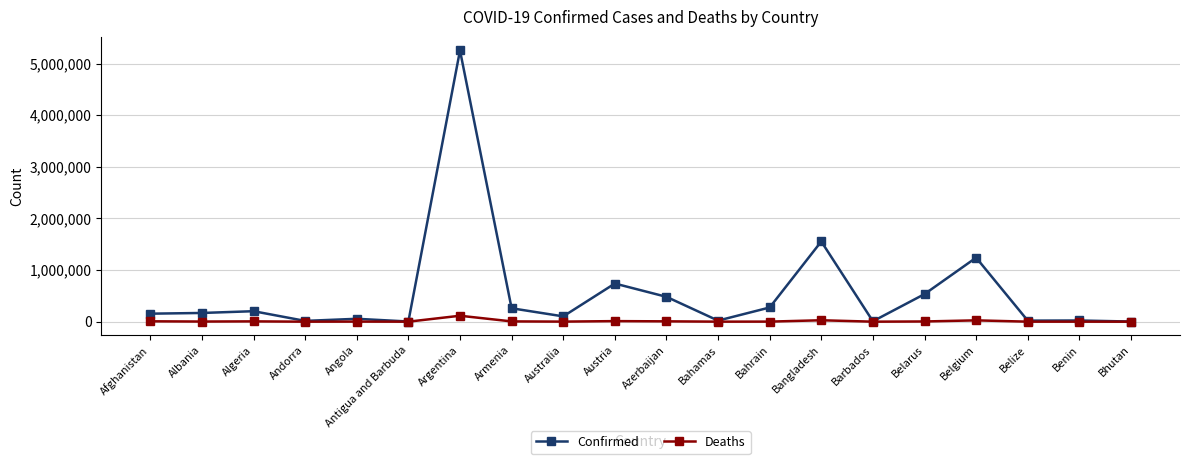

How many series are shown in this chart?

2